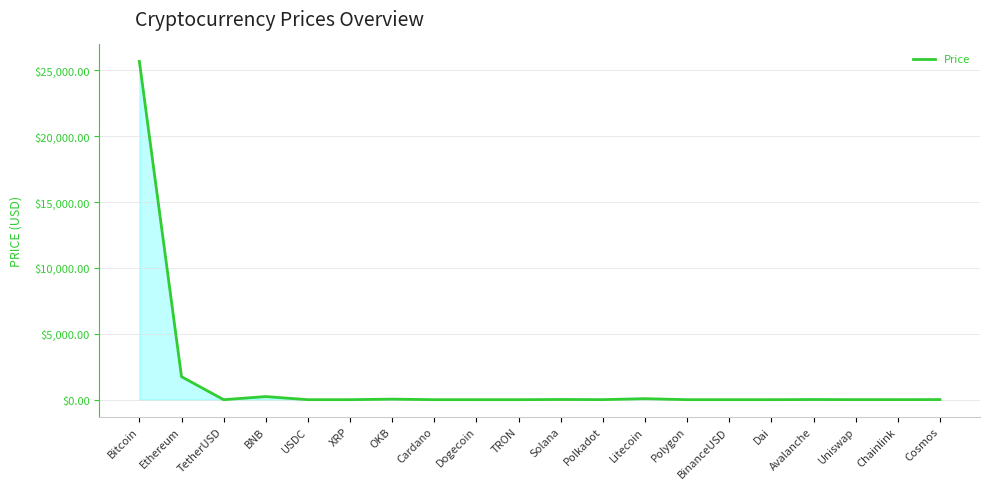

How many values exceed 4?

11